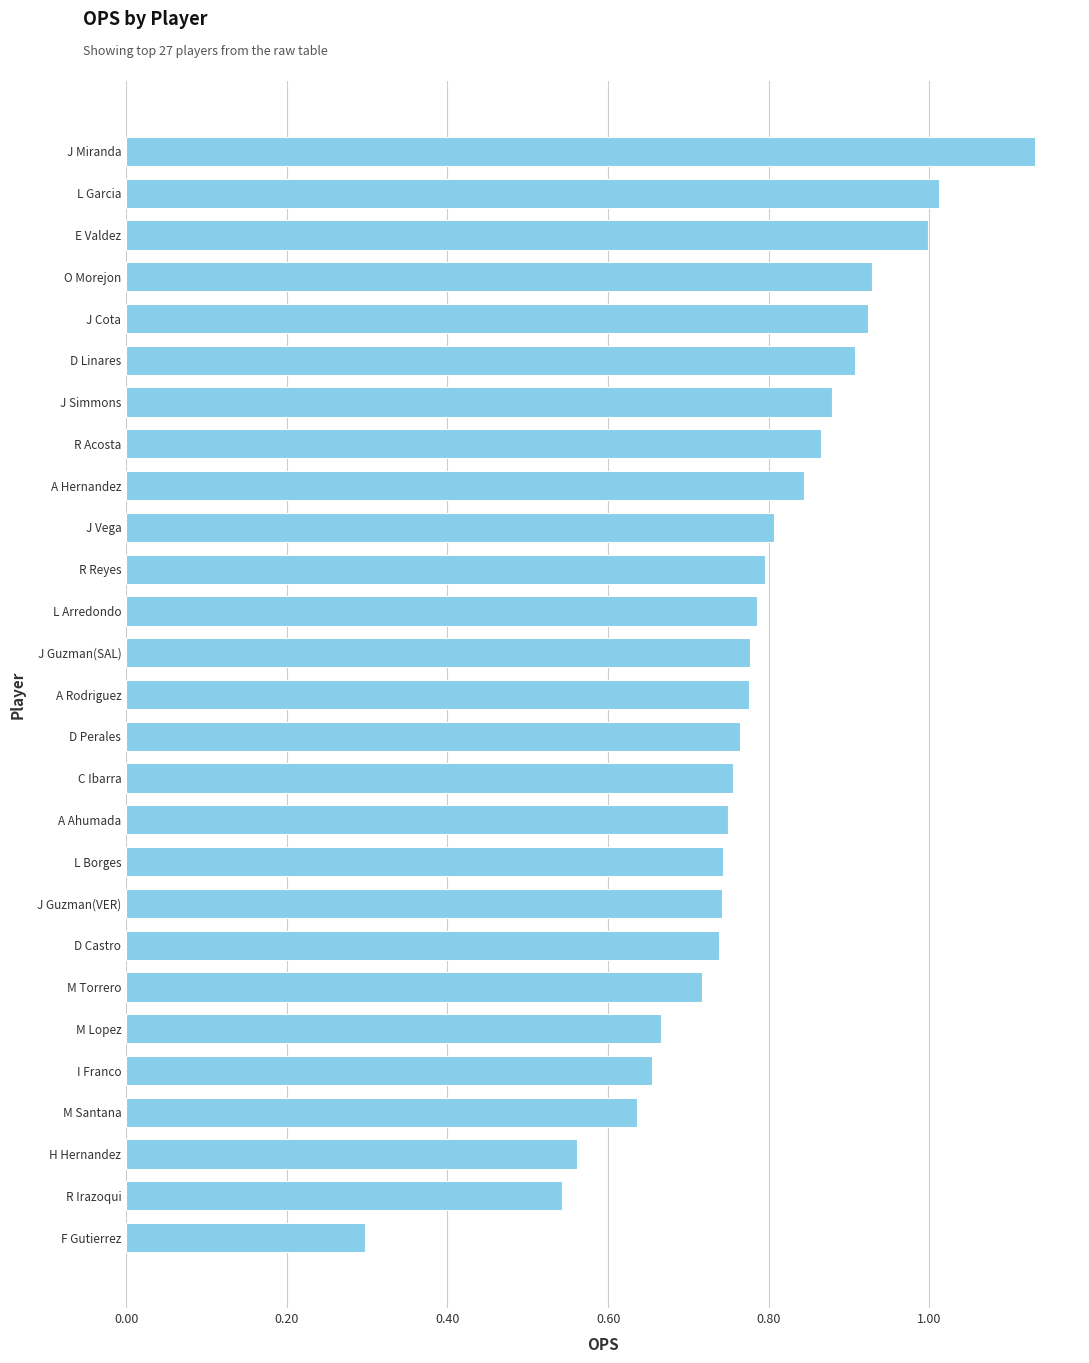

What is the smallest value displayed?

0.3